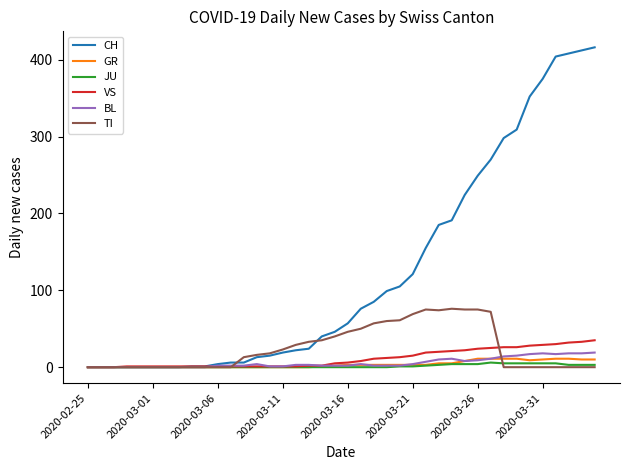

What is the maximum value shown in the chart?

416